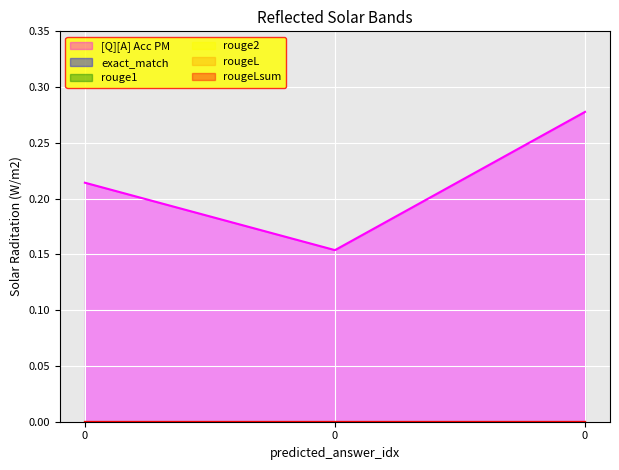

True or false: rougeL has a value of 0.0 at 0.

True